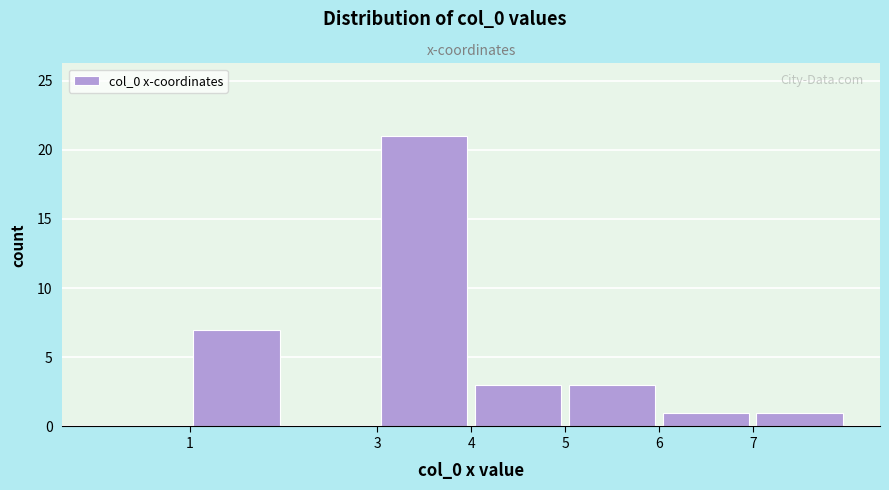

What is the height of the bar covering 7 to 8 on the x-axis? The values are not printed on the chart, so give them approximately, as read against the axis.

1